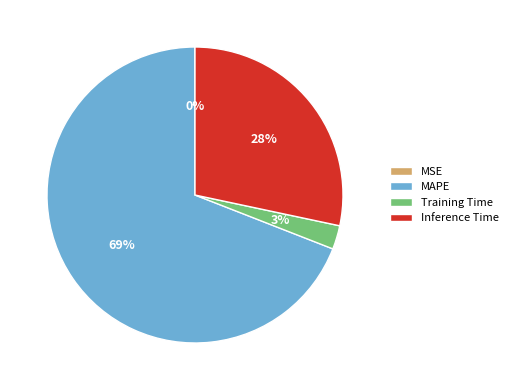

To the nearest percent, what is the average slice percentage?

25%